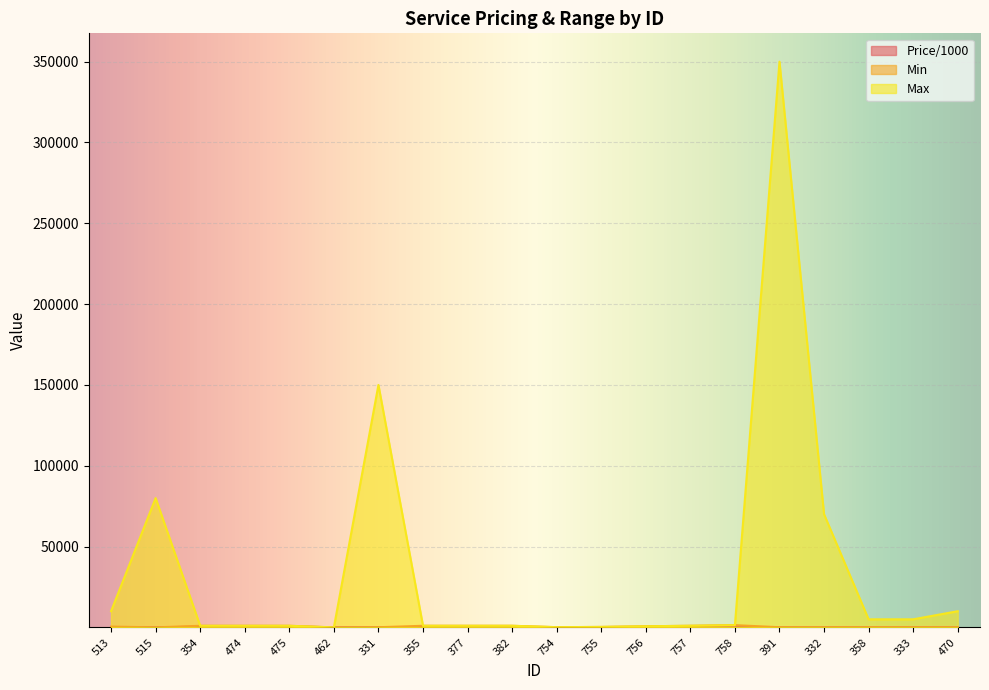

Read the Min value at 377.

1000.0